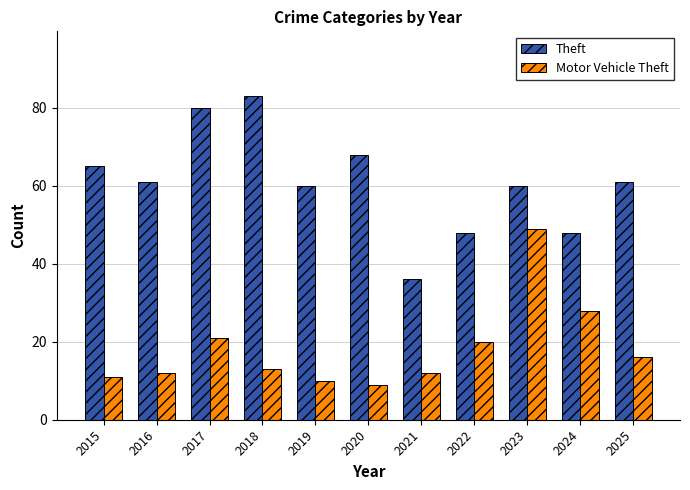

Is it true that Motor Vehicle Theft equals 12 at 2016?

True